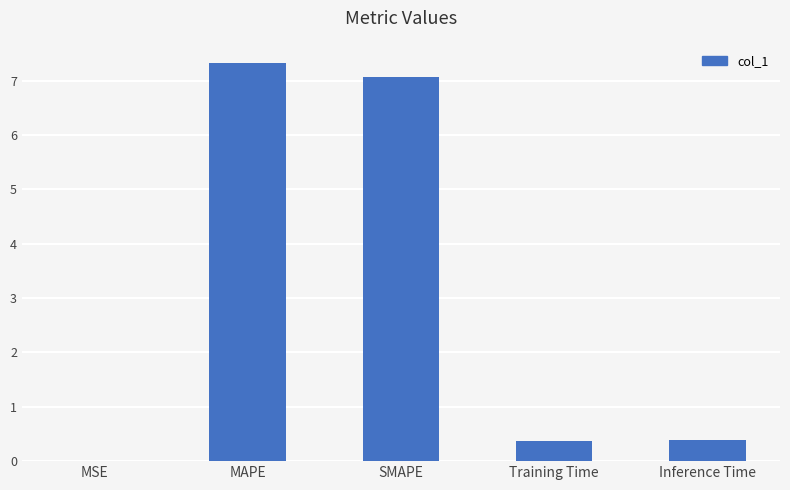

What is the ratio of the value at SMAPE to the value at MAPE?

1.0